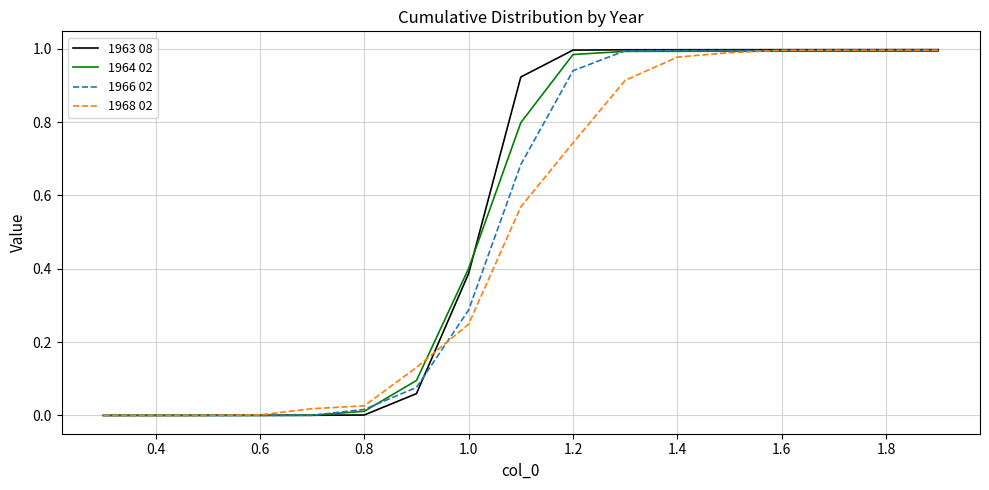

Which series has the largest total across all categories?

1963 08